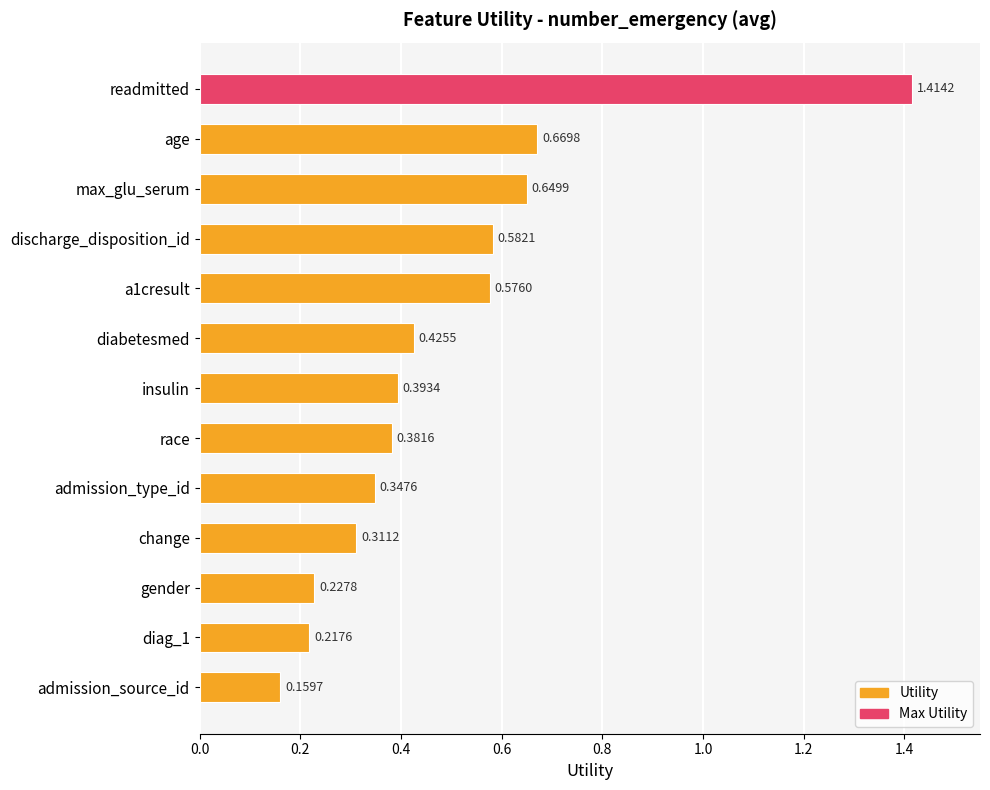

List the labels in order of value, largest first.

readmitted, age, max_glu_serum, discharge_disposition_id, a1cresult, diabetesmed, insulin, race, admission_type_id, change, gender, diag_1, admission_source_id